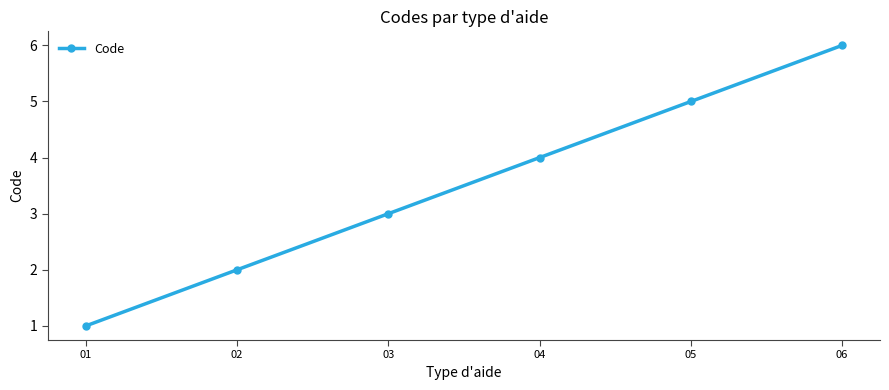

At which label is the value closest to 3?

03